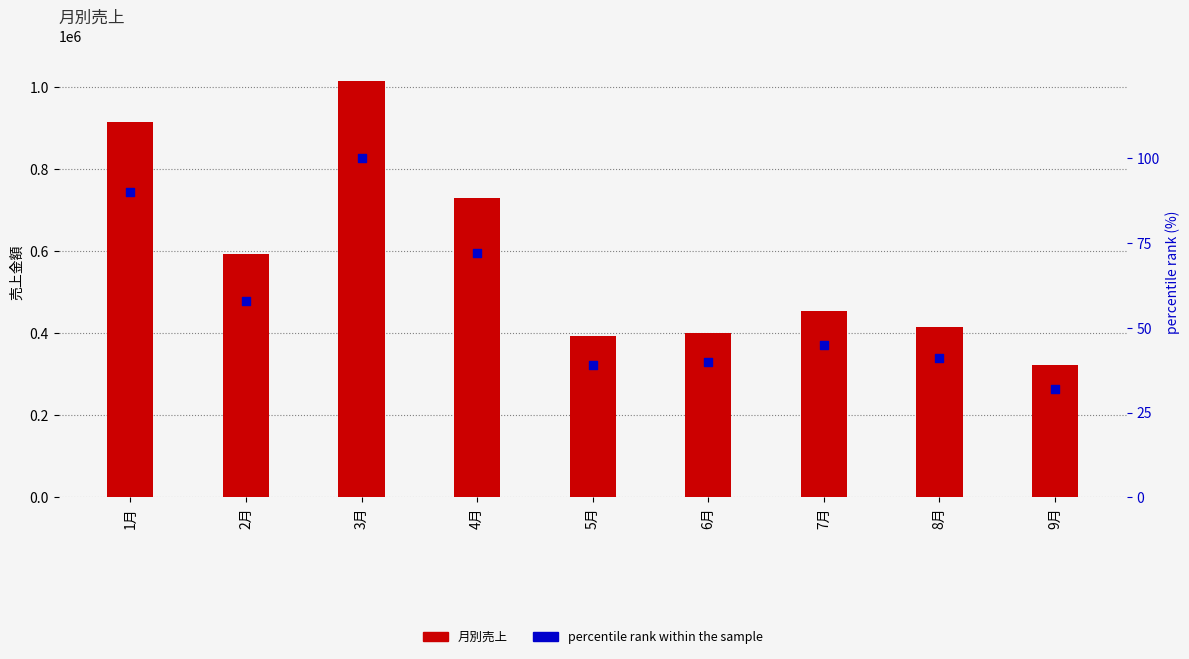

Is the value of 月別売上 at 2月 greater than the value of percentile rank within the sample at 7月?

Yes